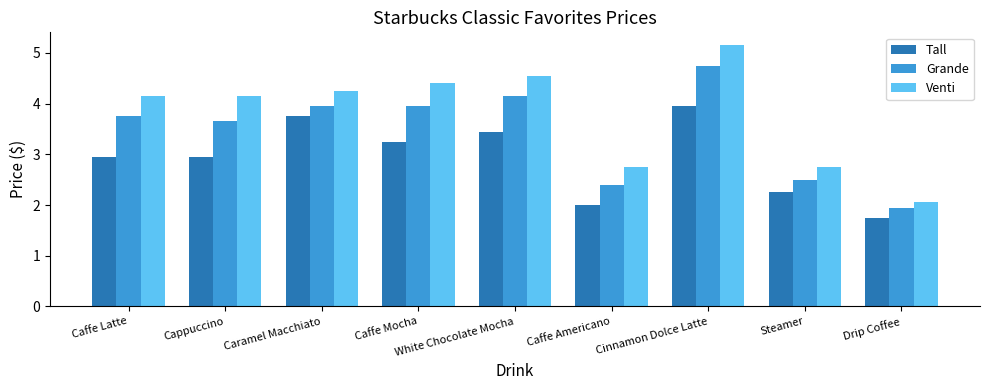

What value does the Tall series have at White Chocolate Mocha?

3.5